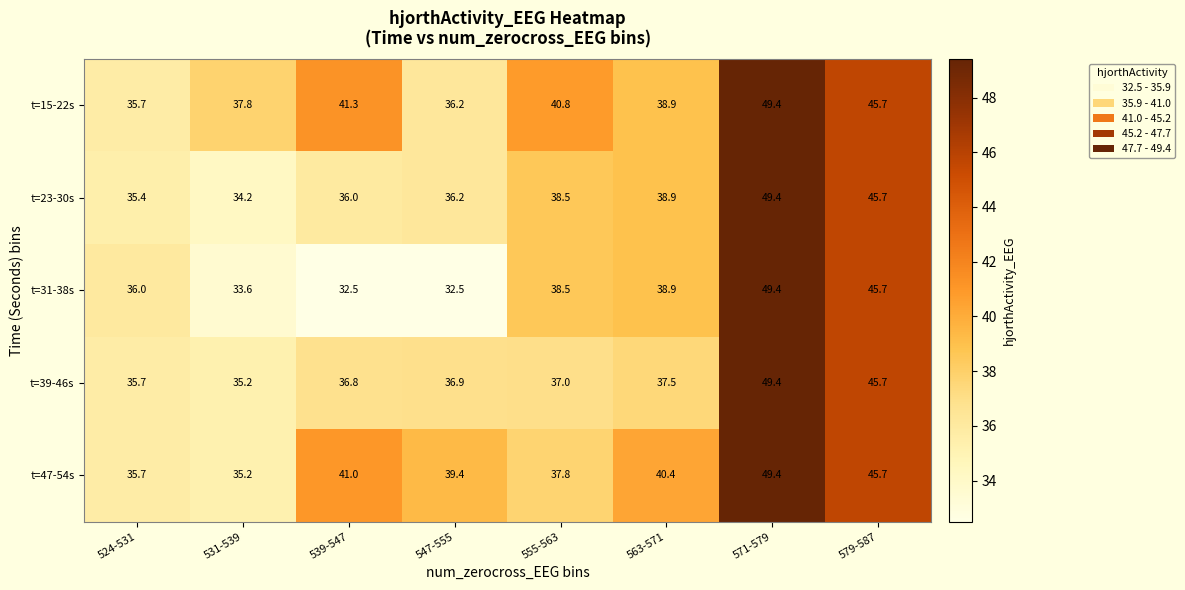

What is the maximum value shown in the chart?

49.4